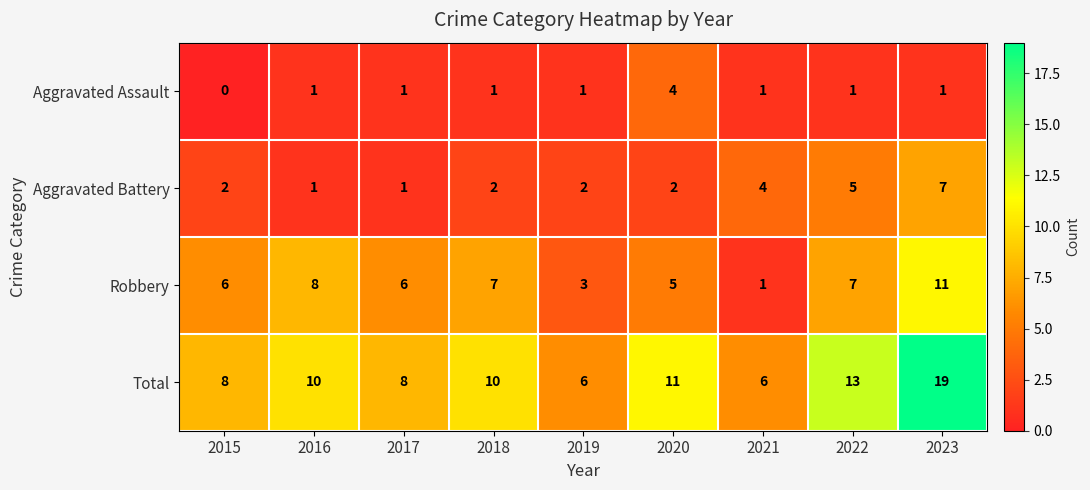

How many series are shown in this chart?

4